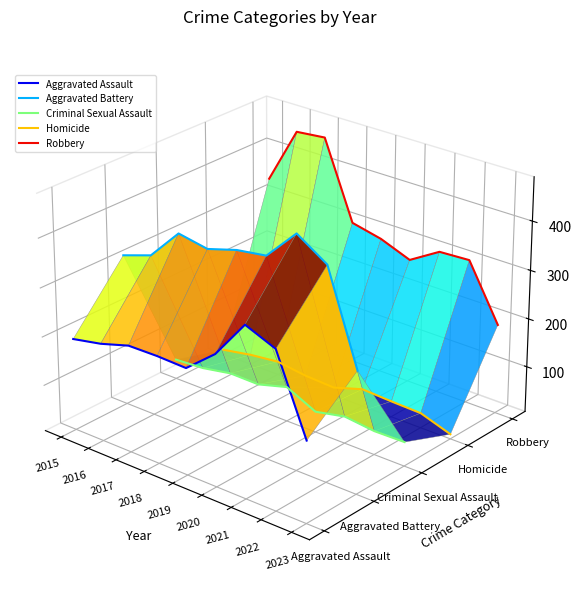

True or false: Aggravated Battery and Aggravated Assault intersect in this chart.

False